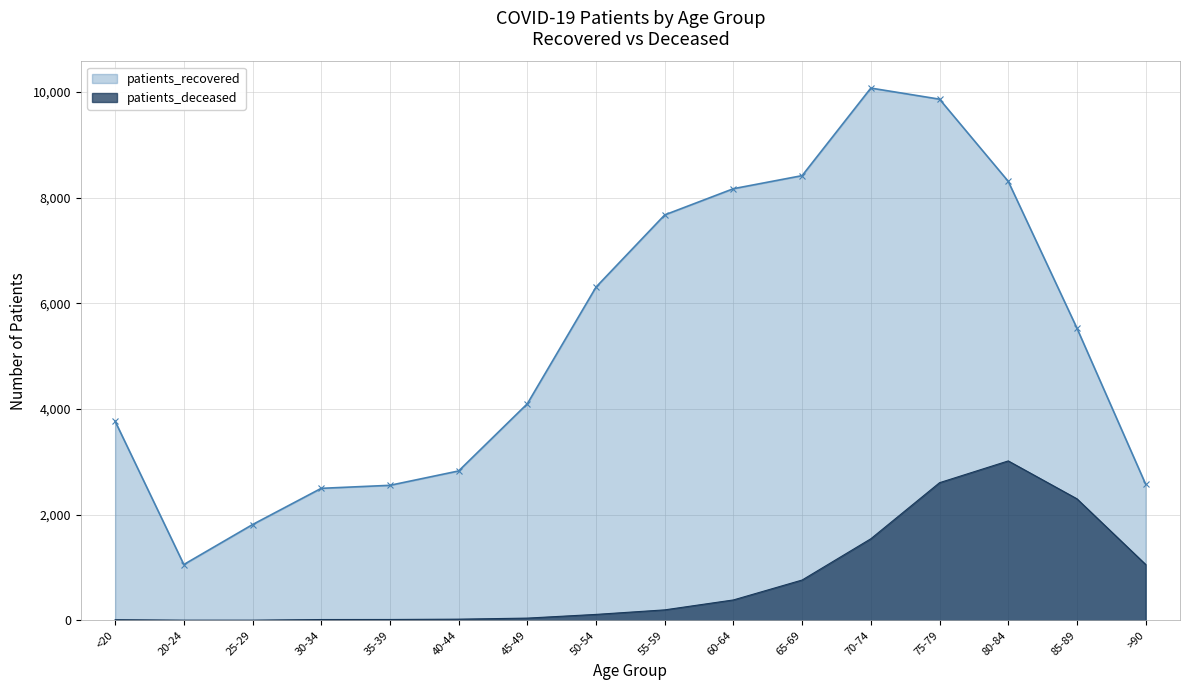

Rank the series by their average value, from highest to lowest.

patients_recovered, patients_deceased